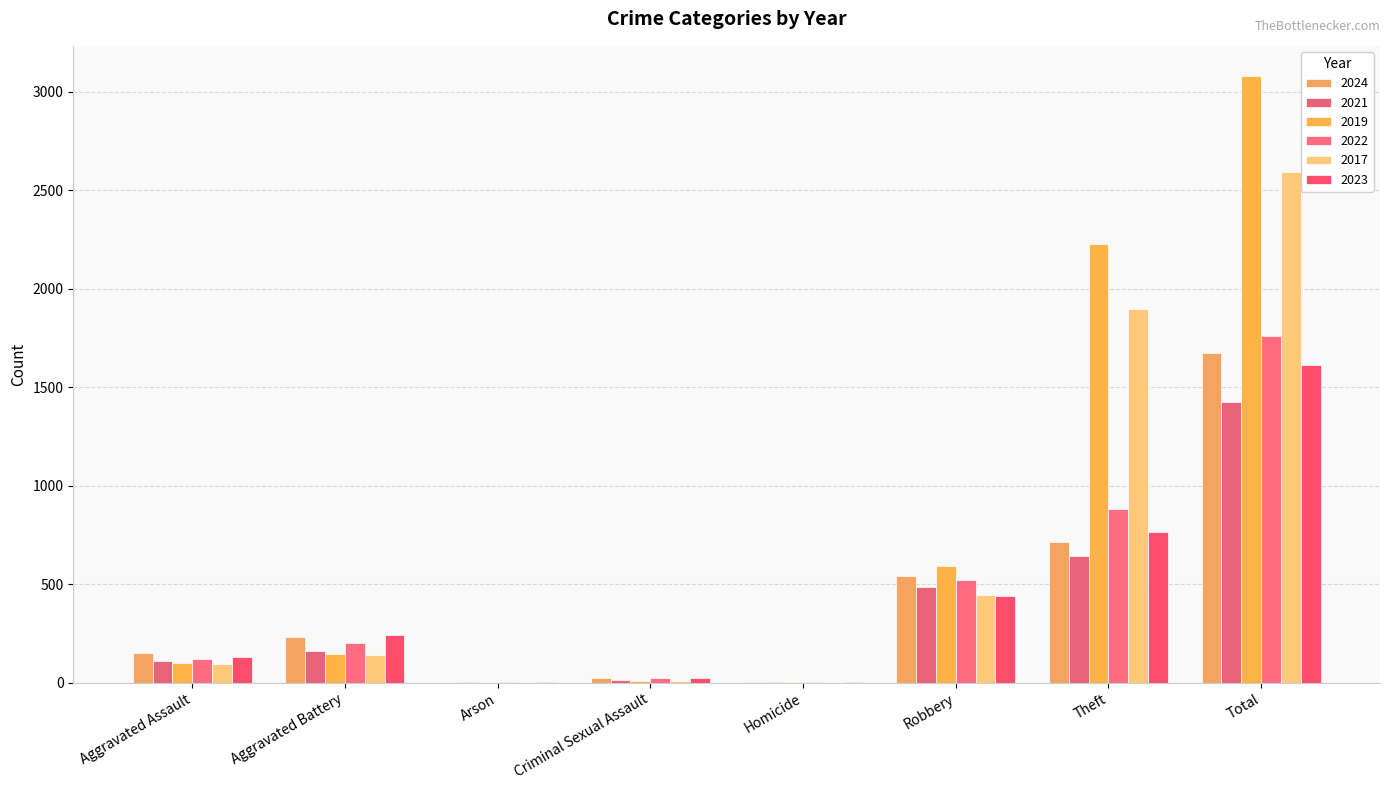

Reading left to right, extract all data points from this chart.

2024: 153	232	1	24	4	543	712	1674
2021: 110	163	2	14	5	484	642	1423
2019: 98	148	1	8	2	591	2230	3080
2022: 121	202	5	24	6	521	880	1761
2017: 95	142	0	8	1	446	1896	2592
2023: 130	244	2	22	2	440	766	1612